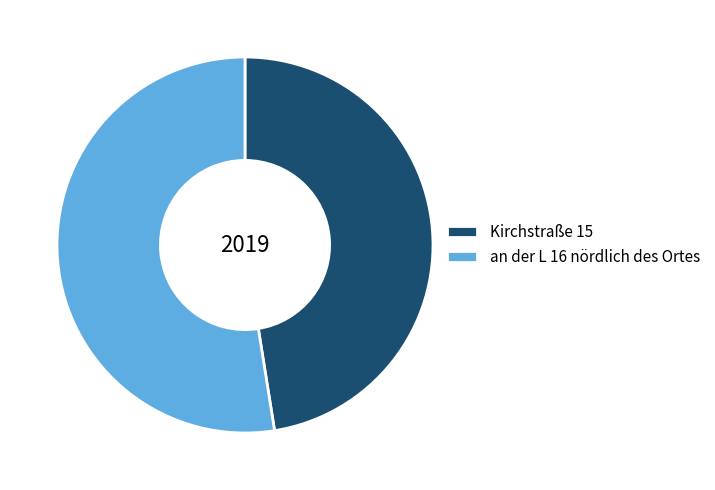

Rank the categories by value from lowest to highest.

Kirchstraße 15, an der L 16 nördlich des Ortes